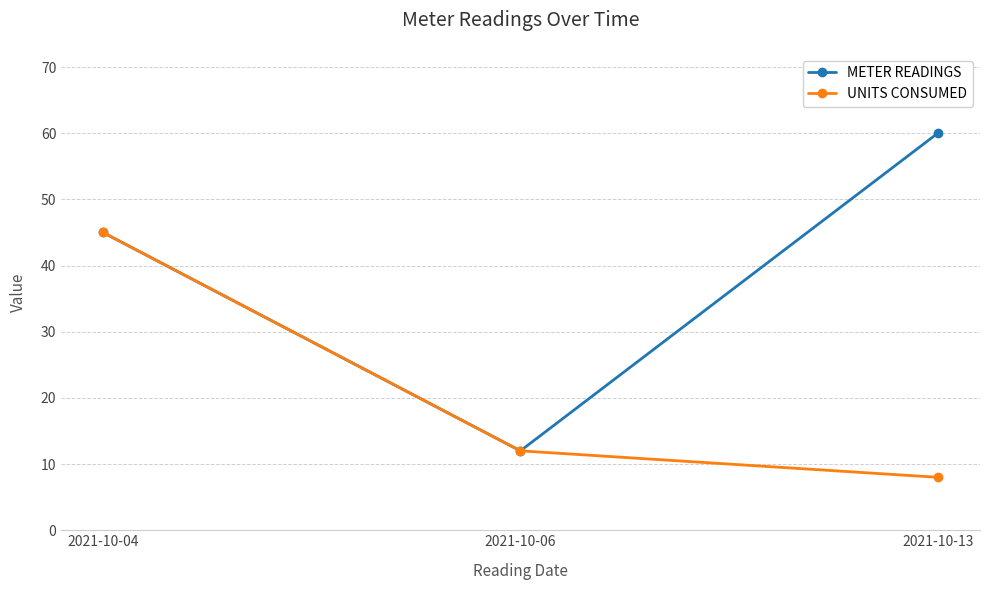

Where is METER READINGS nearest to the value 36?

2021-10-04